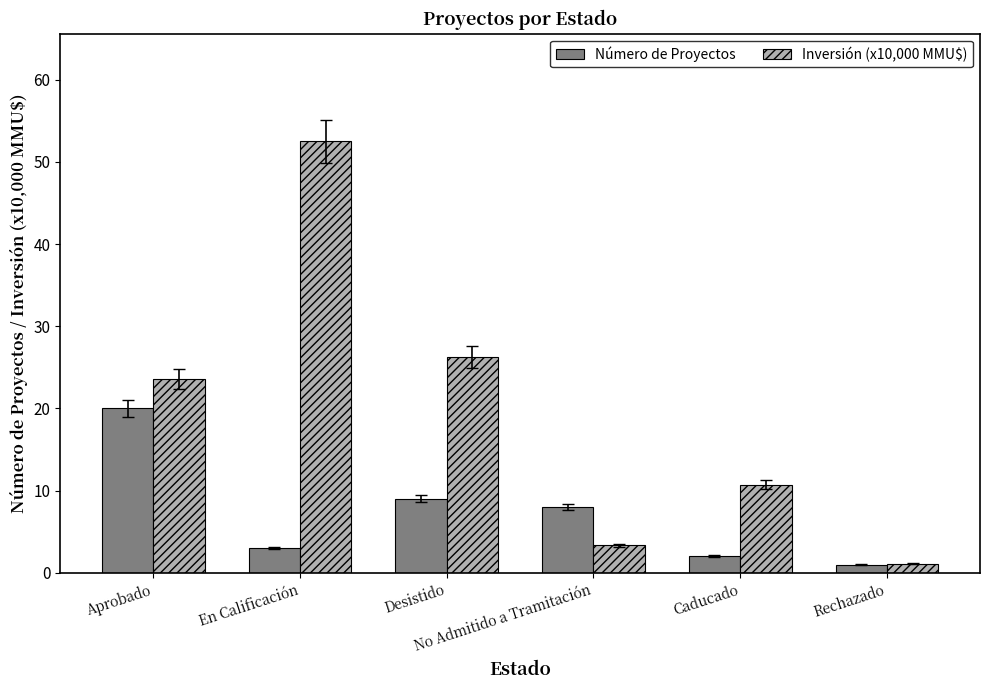

Rank the categories by Número de Proyectos value from lowest to highest.

Rechazado, Caducado, En Calificación, No Admitido a Tramitación, Desistido, Aprobado